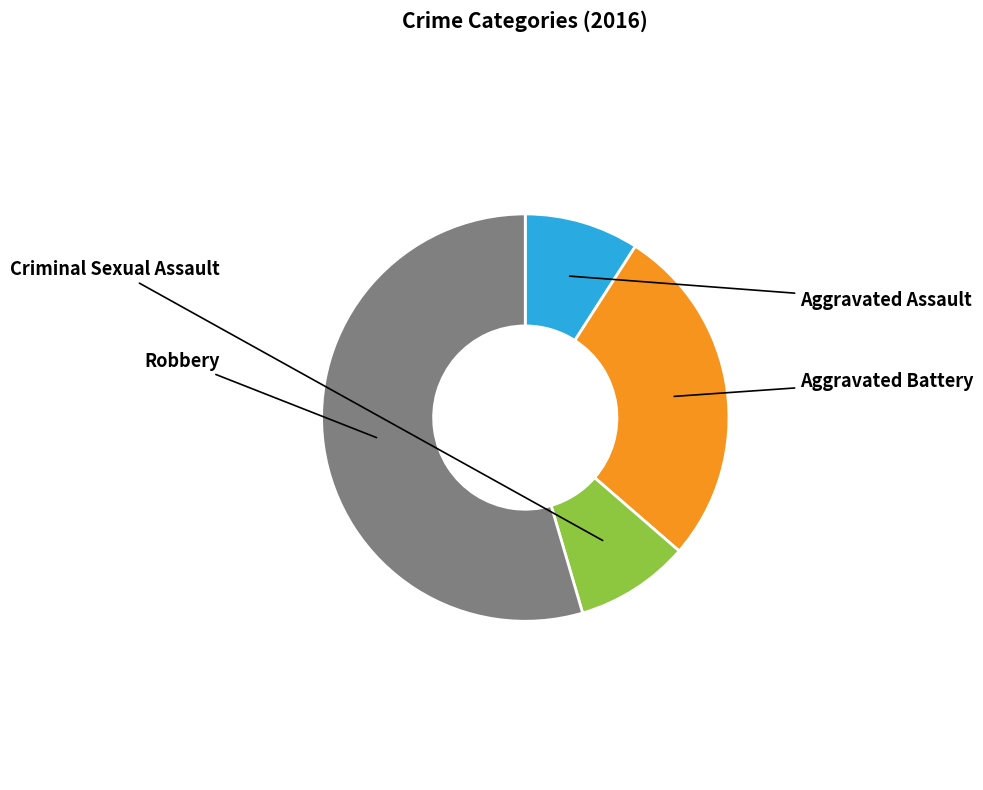

Is there a majority slice in this chart?

Yes